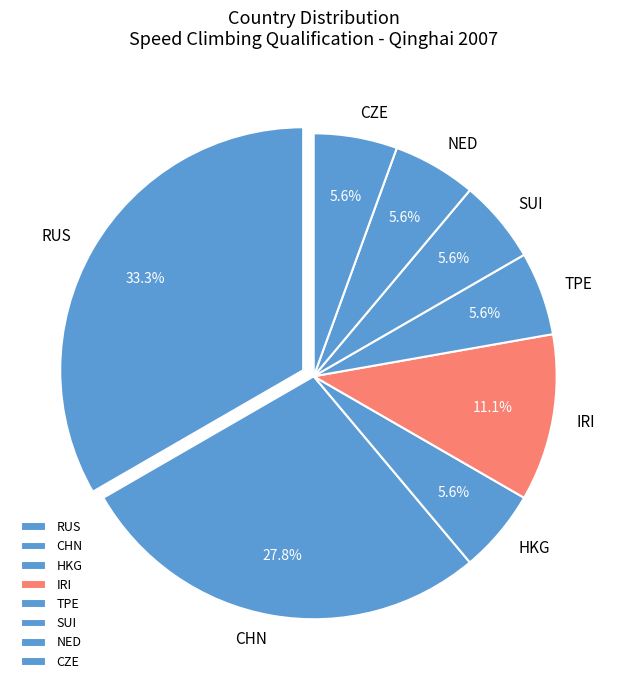

To the nearest percent, what is the difference between the largest and smallest slice percentages?

28%